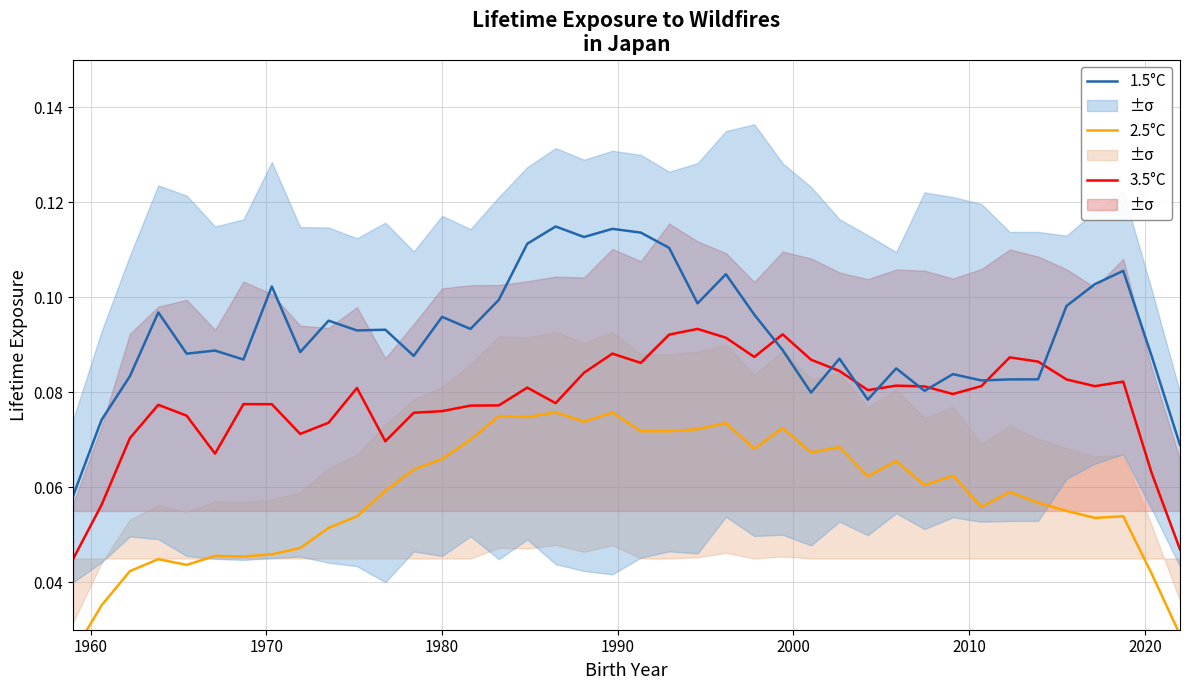

What are all the series names shown in the legend?

3.5°C, 2.5°C, 1.5°C